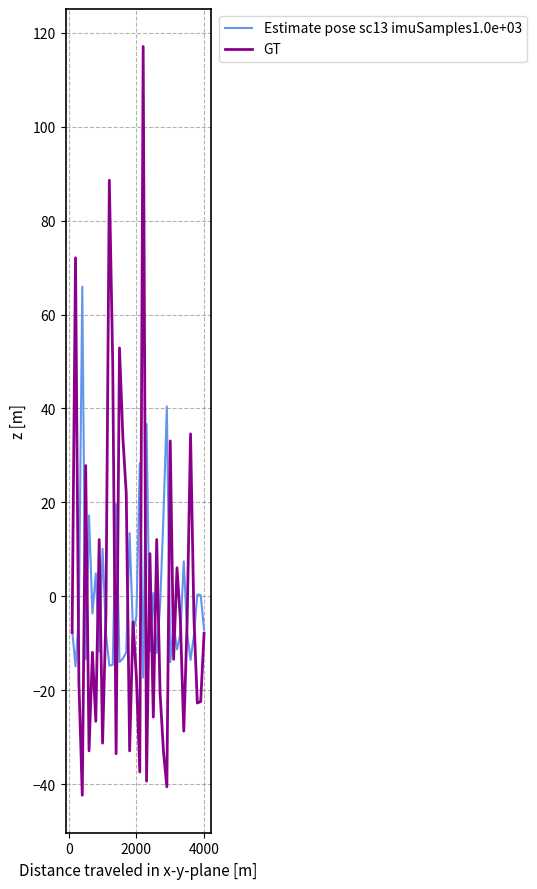

What is the greatest value displayed?

117.1